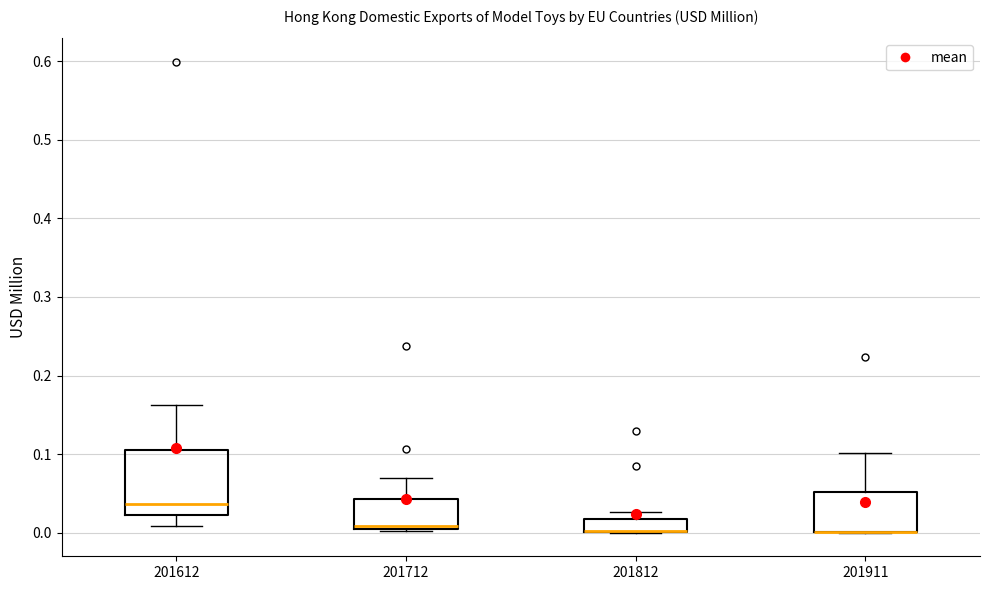

Comparing the boxes themselves (not the whiskers), which one is the tallest?

201612